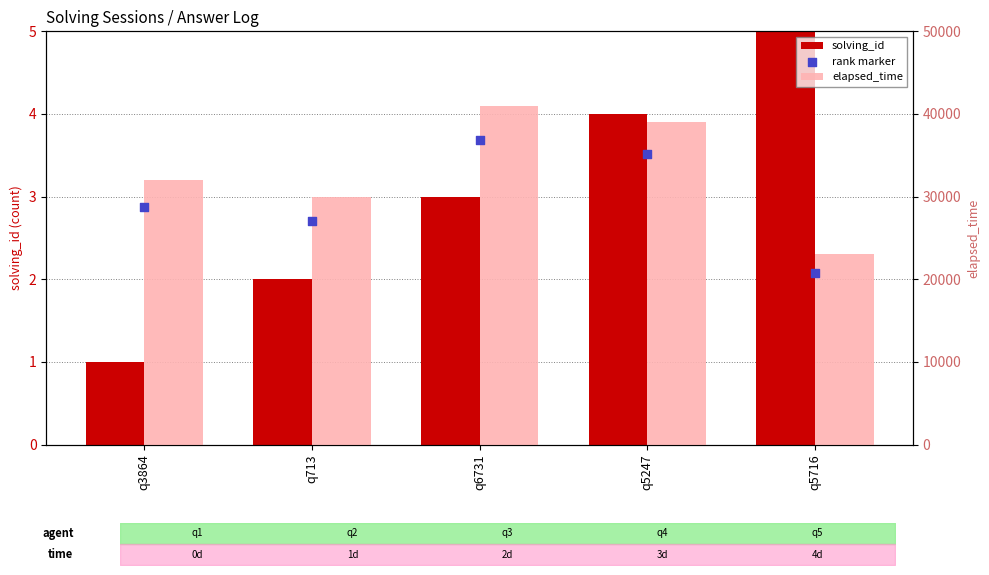

What are all the series names shown in the legend?

solving_id, elapsed_time, rank marker